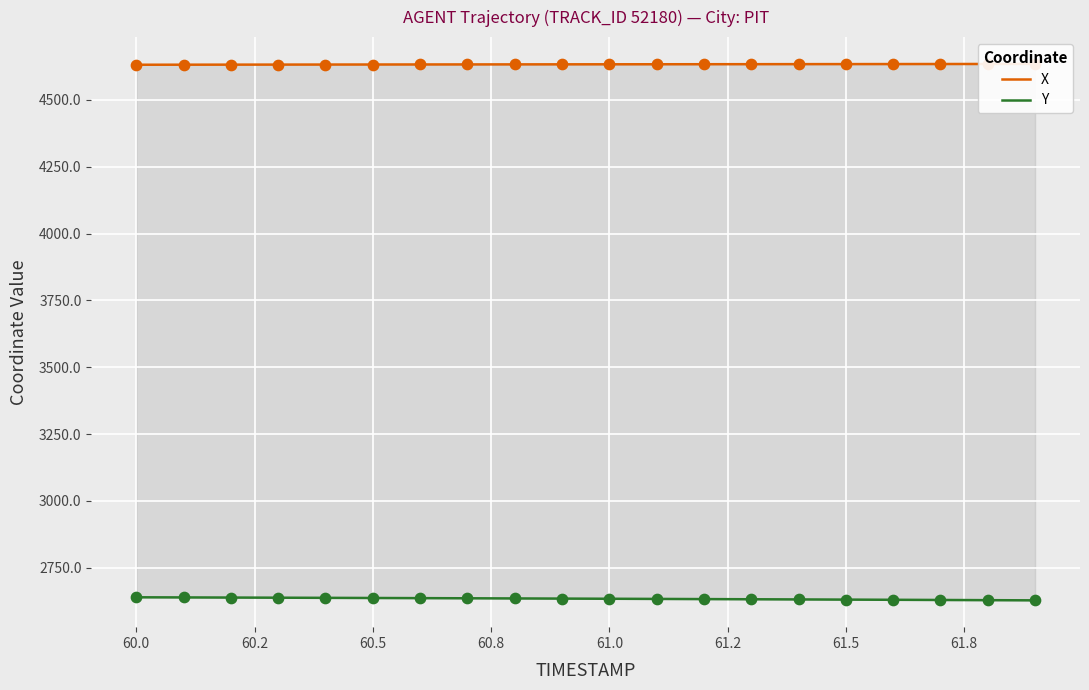

Which series has the largest Y range (max minus min)?

Y